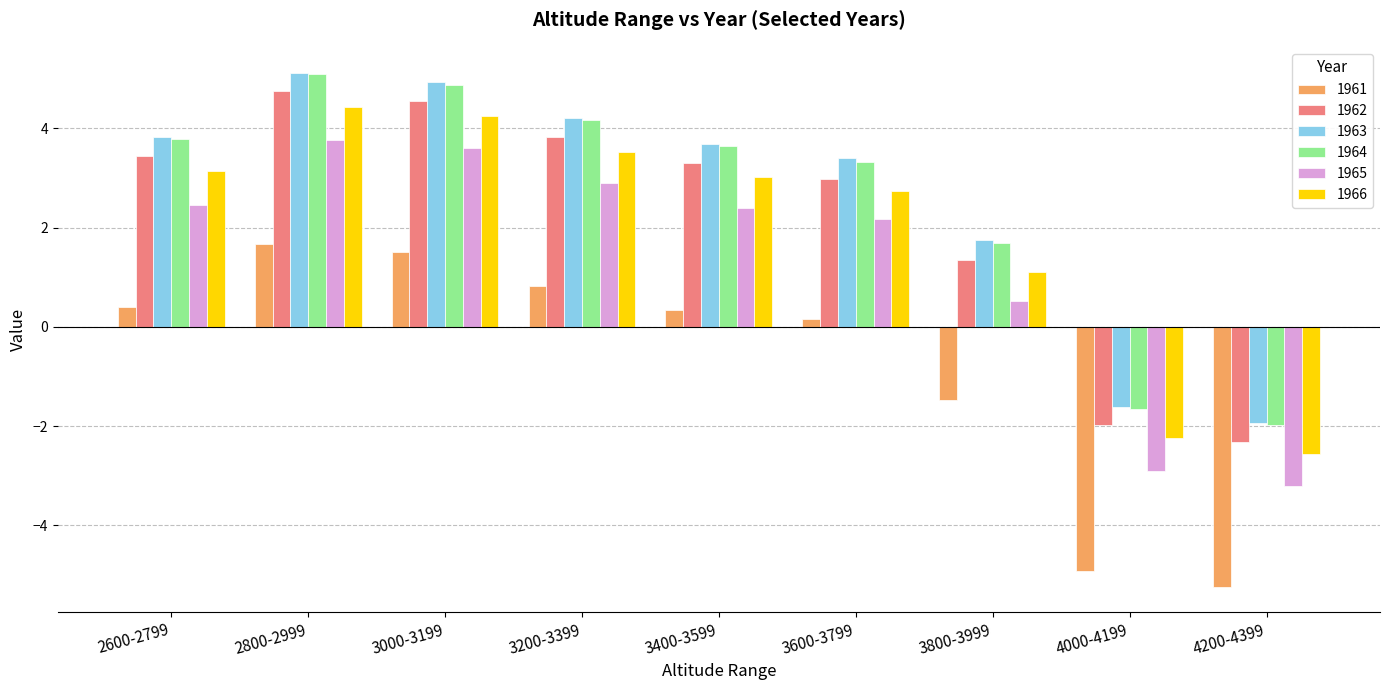

How many values in 1962 are above zero?

7